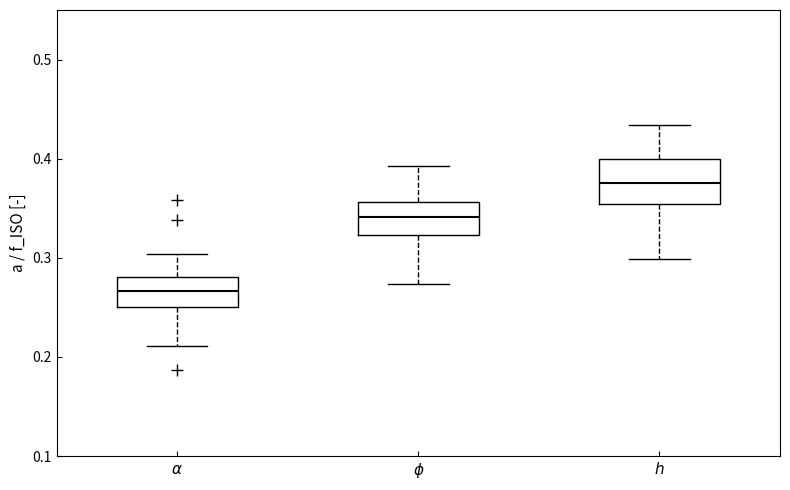

Comparing the boxes themselves (not the whiskers), which one is the tallest?

$h$